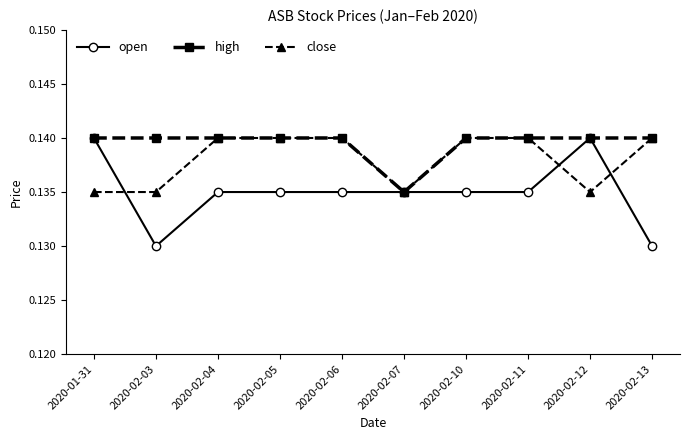

Which series has the largest total across all categories?

high